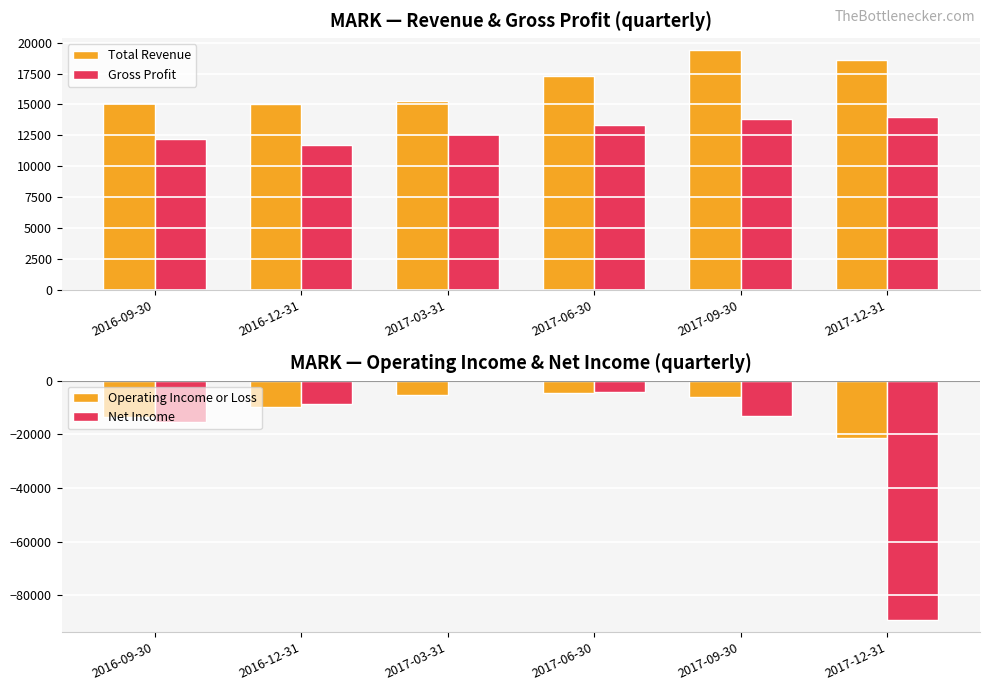

Reading left to right, what are all the values shown in this chart?

Total Revenue: 2016-09-30=15100	2016-12-31=15000	2017-03-31=15300	2017-06-30=17300	2017-09-30=19400	2017-12-31=18600
Gross Profit: 2016-09-30=12200	2016-12-31=11700	2017-03-31=12600	2017-06-30=13300	2017-09-30=13800	2017-12-31=14000
Operating Income or Loss: 2016-09-30=-13400	2016-12-31=-9700	2017-03-31=-5400	2017-06-30=-4600	2017-09-30=-6000	2017-12-31=-21400
Net Income: 2016-09-30=-15300	2016-12-31=-8600	2017-03-31=0	2017-06-30=-4300	2017-09-30=-13300	2017-12-31=-89200